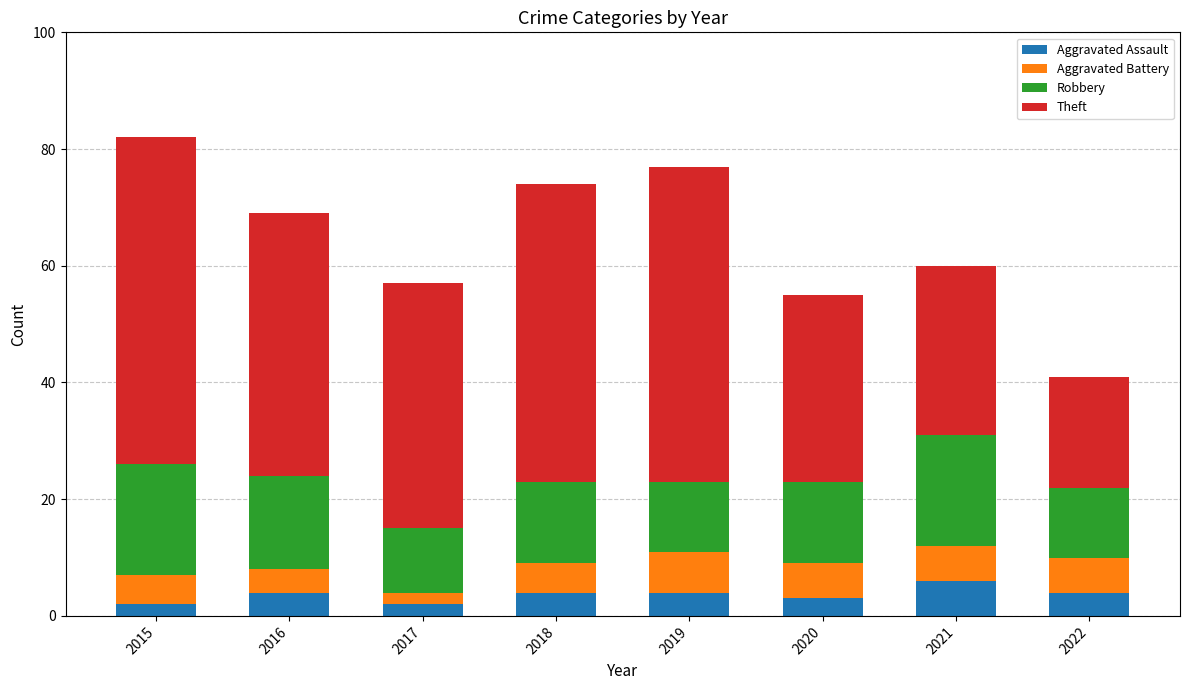

What is the total value across all series at 2017?

57